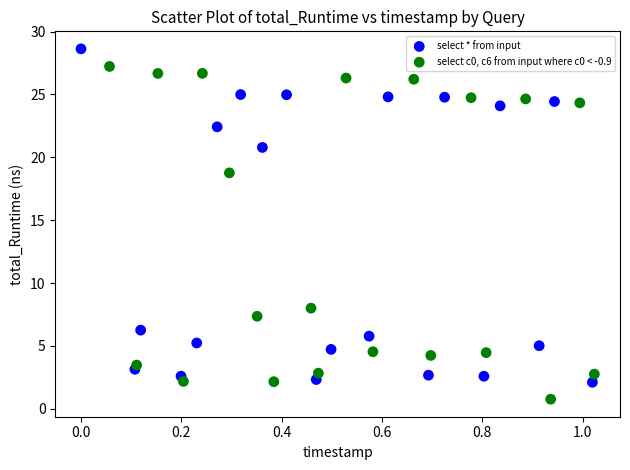

Which series reaches the maximum Y coordinate?

select * from input